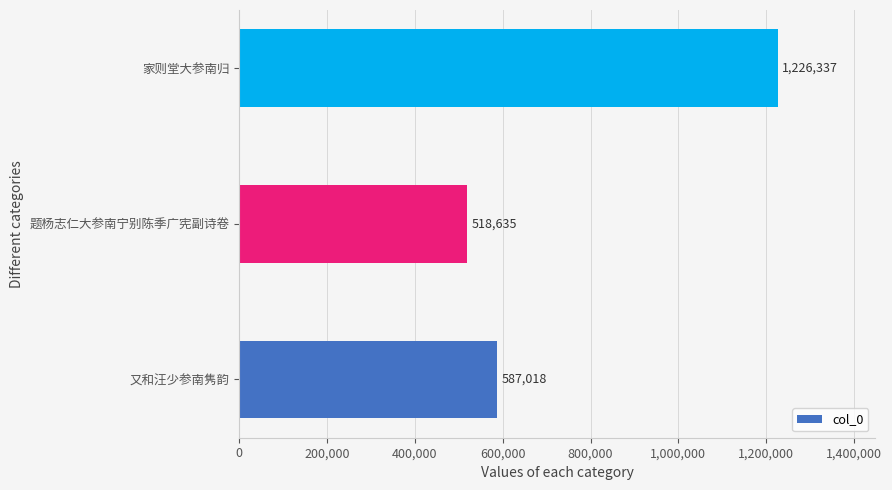

What is the difference between the maximum and minimum values?

707702